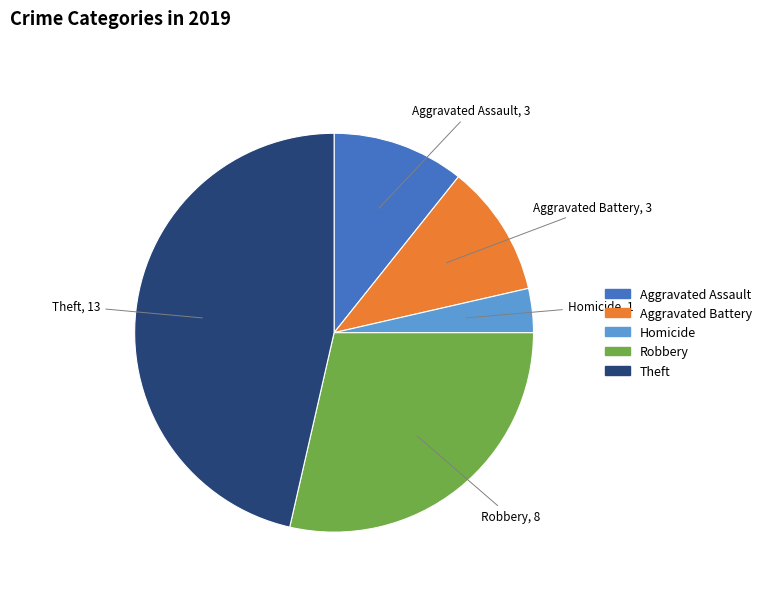

Between Theft and Aggravated Battery, which is larger?

Theft